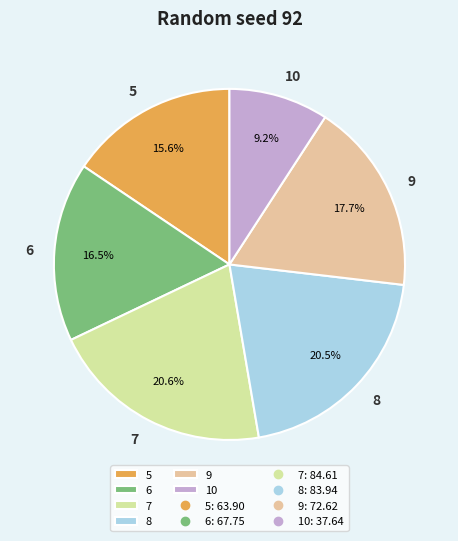

How many slices are in this pie chart?

6